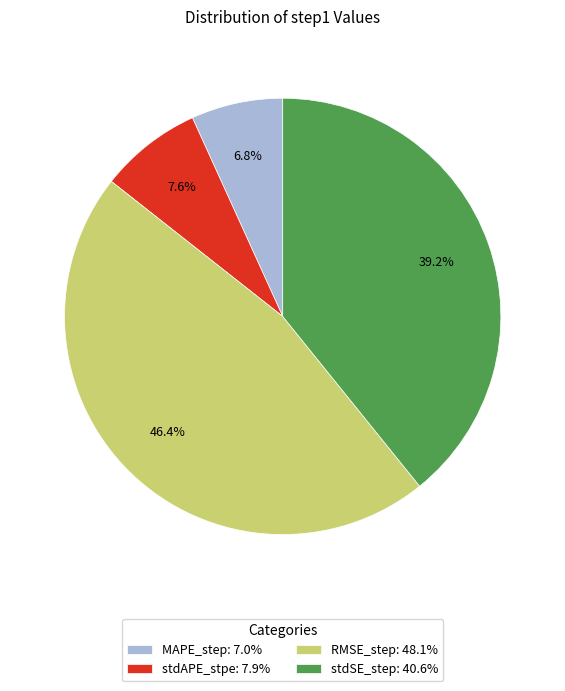

To the nearest percent, what percentage of the pie is stdSE_step?

39%